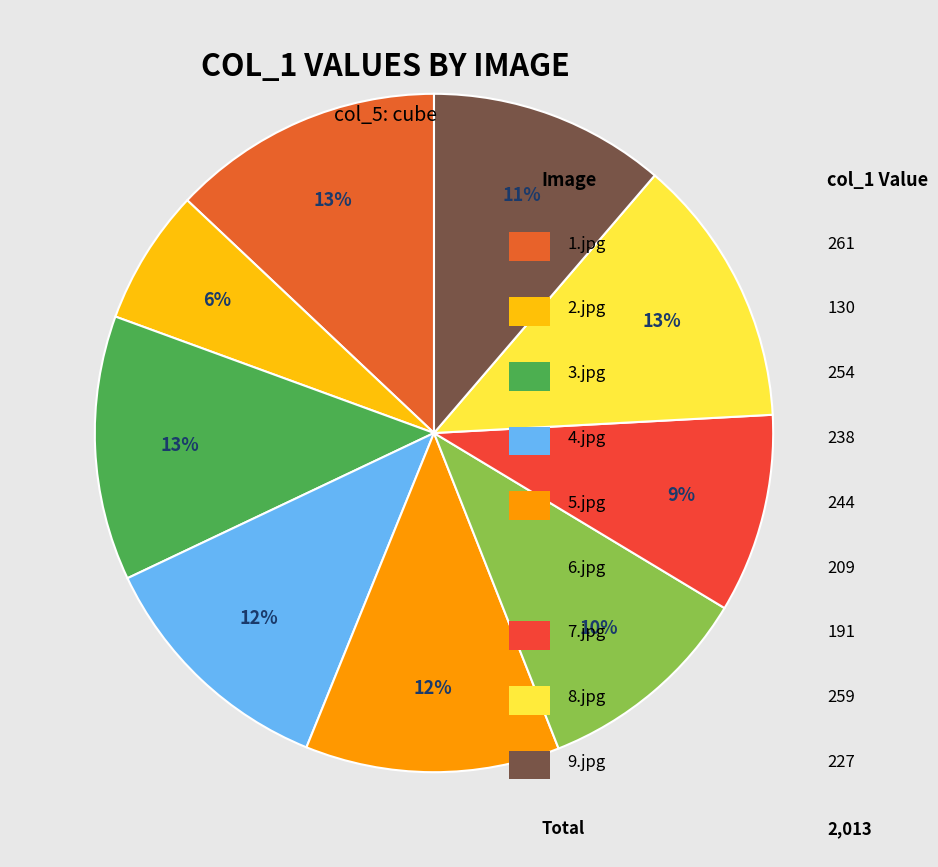

Count the number of slices in the pie.

9